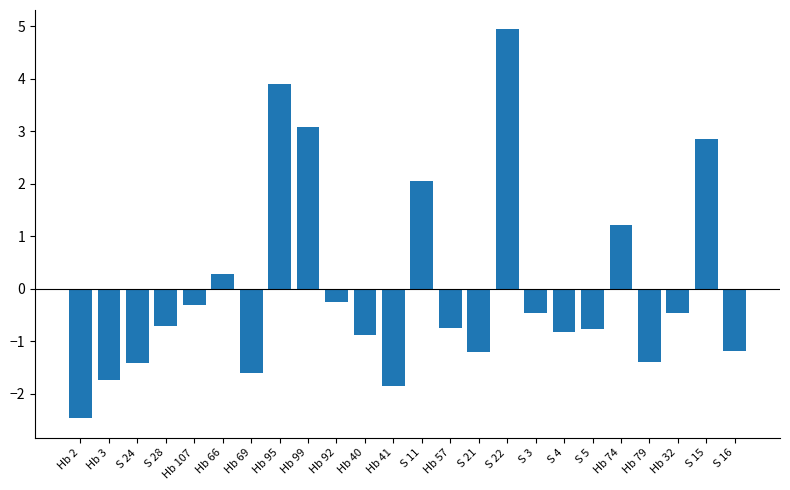

How many bars are there in total?

24